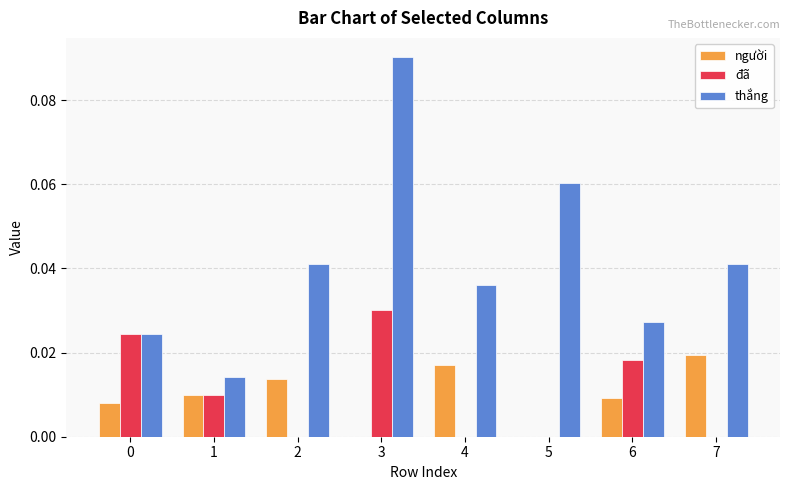

Which series has the largest total across all categories?

thắng